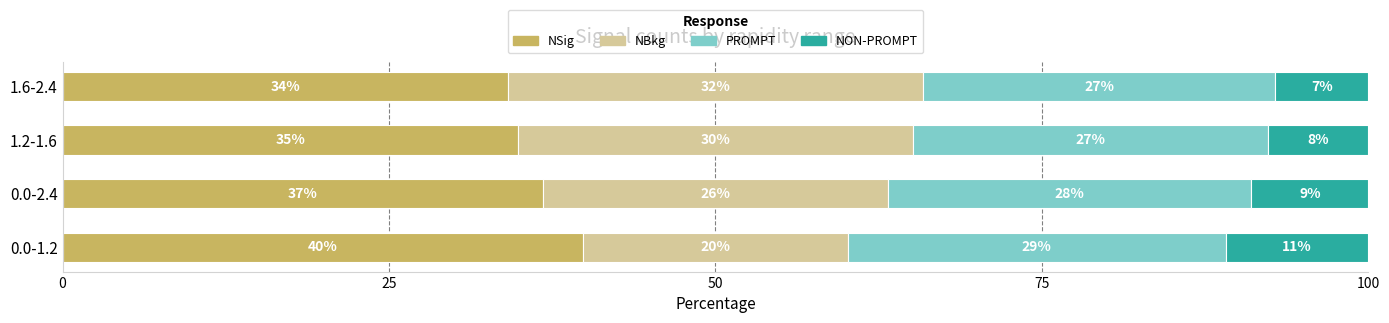

What are all the series names shown in the legend?

NSig, NBkg, PROMPT, NON-PROMPT